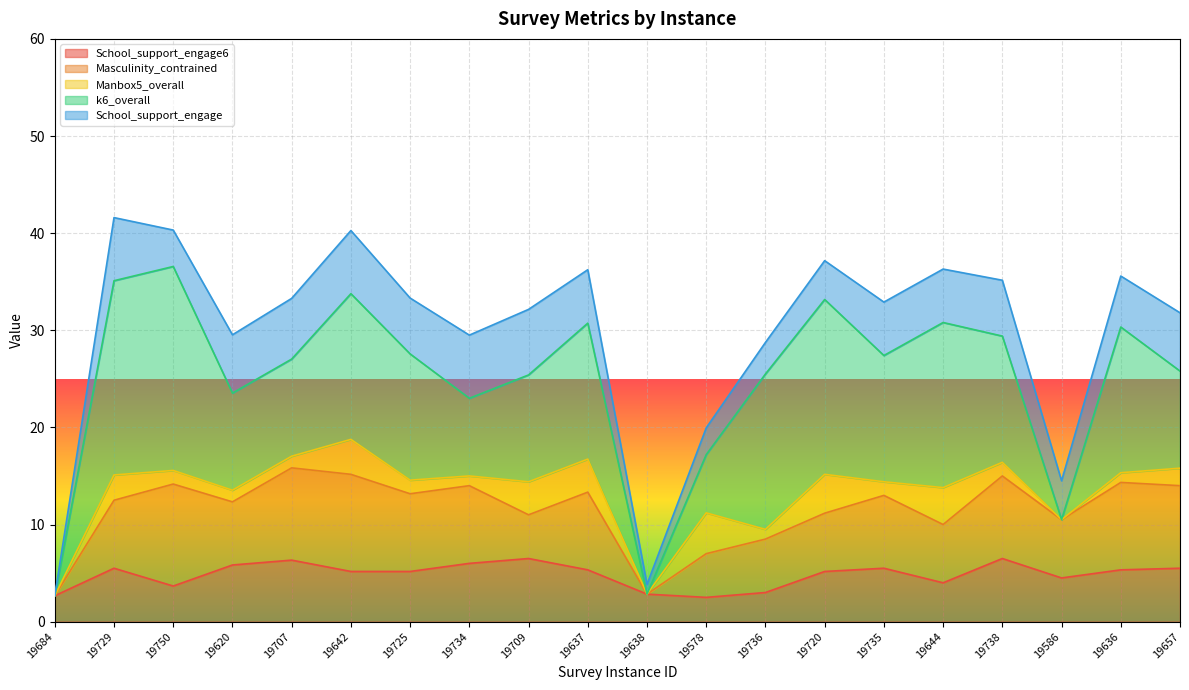

At which category is the sum across all series the highest?

19729